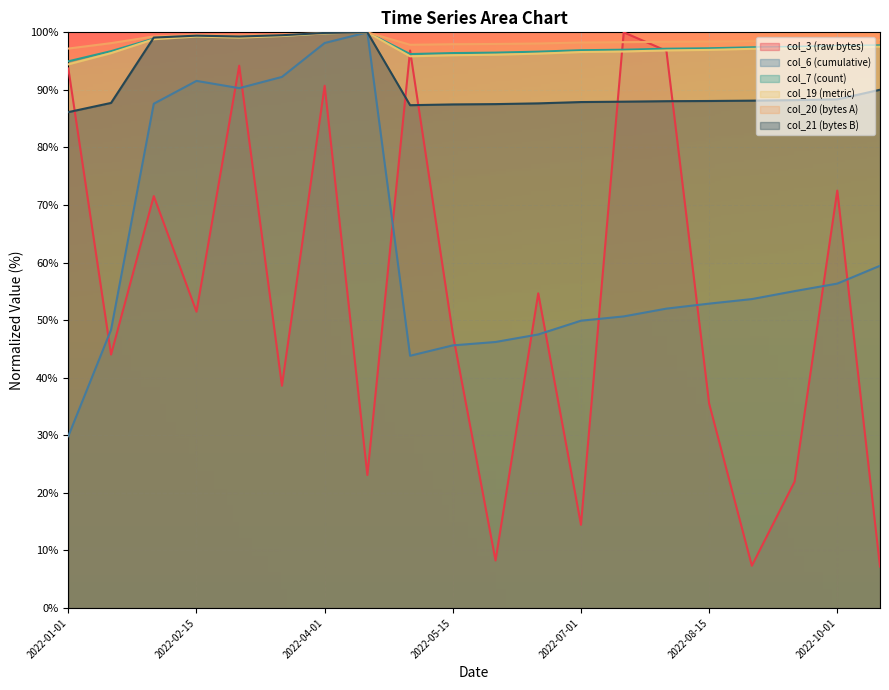

Which series has the largest total across all categories?

col_20 (bytes A)